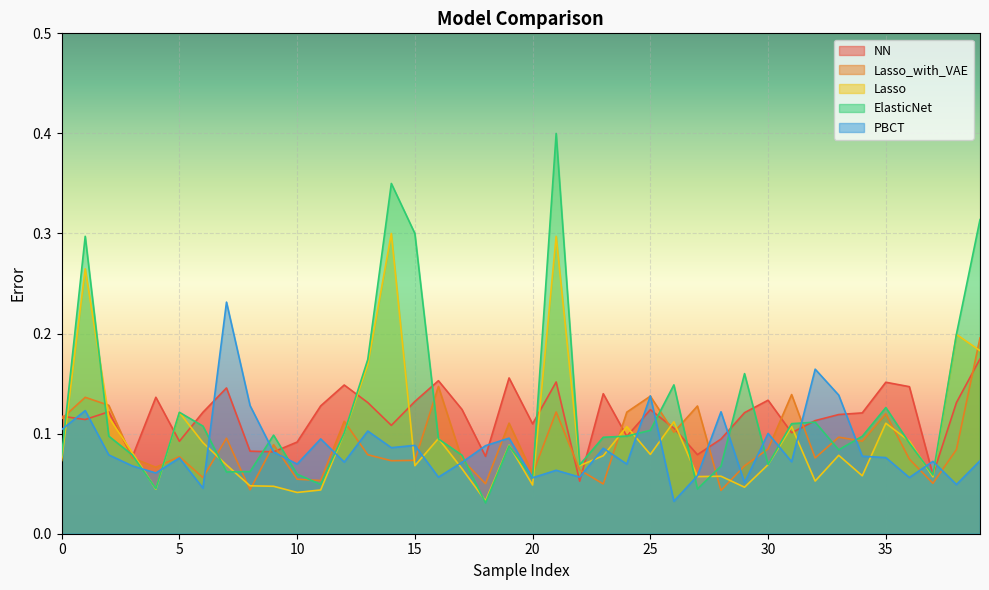

How many times do Lasso and PBCT cross each other?

19